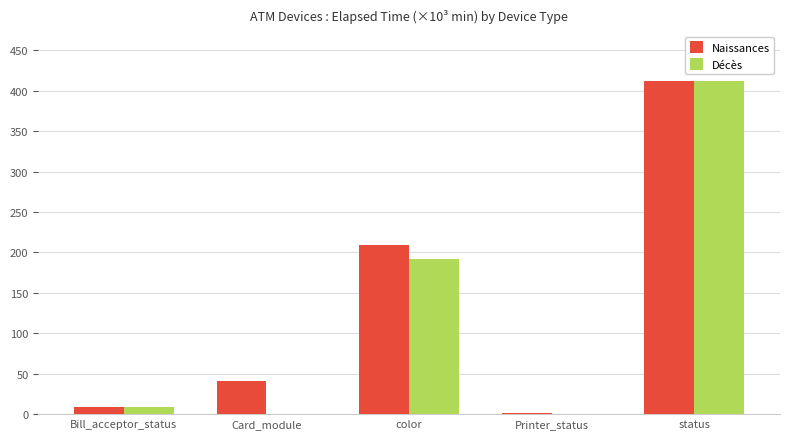

At which category is the sum across all series the highest?

status